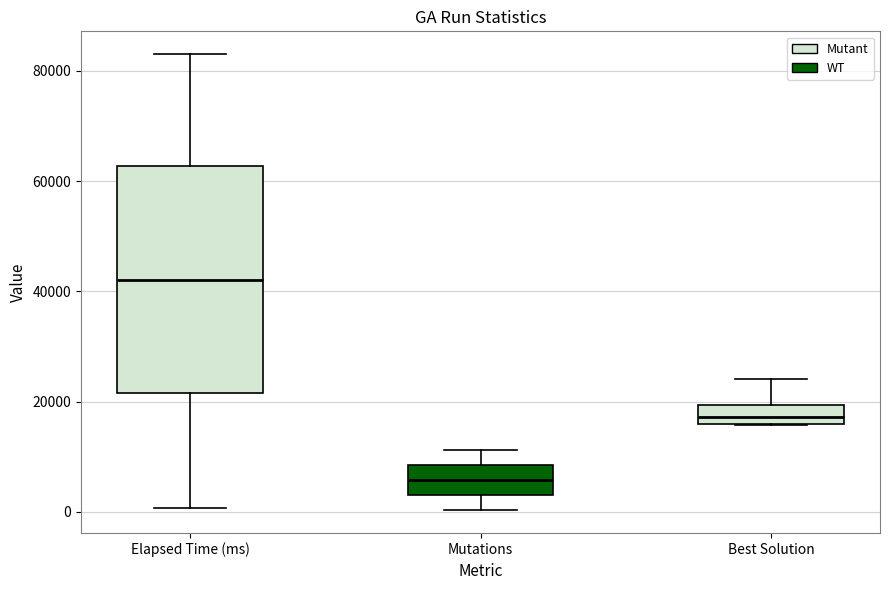

Which box has the lowest median line?

Mutations